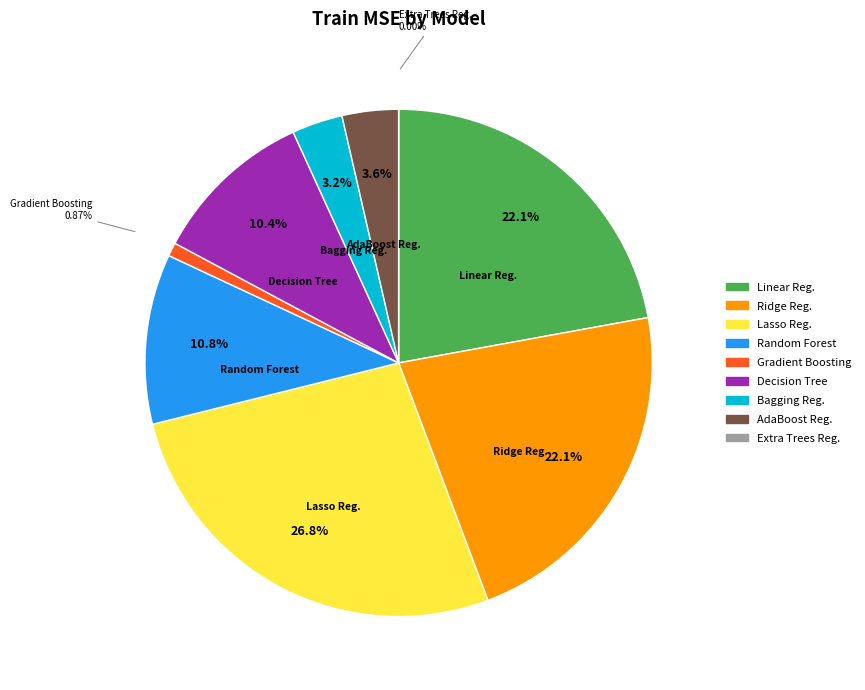

The Bagging Regressor slice represents 3% of the pie. True or false?

True